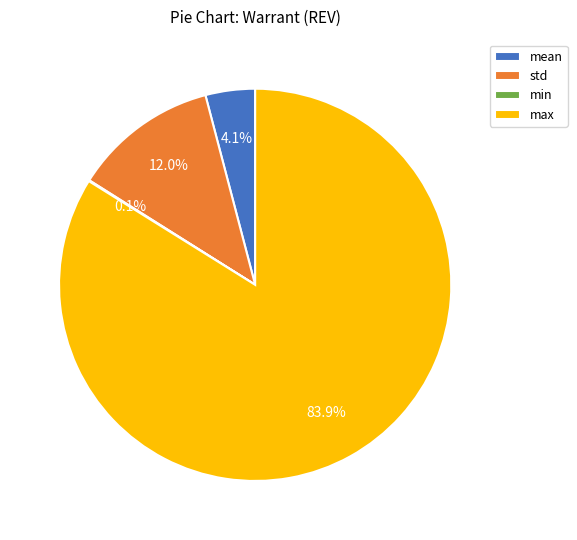

Which has a higher value, std or mean?

std